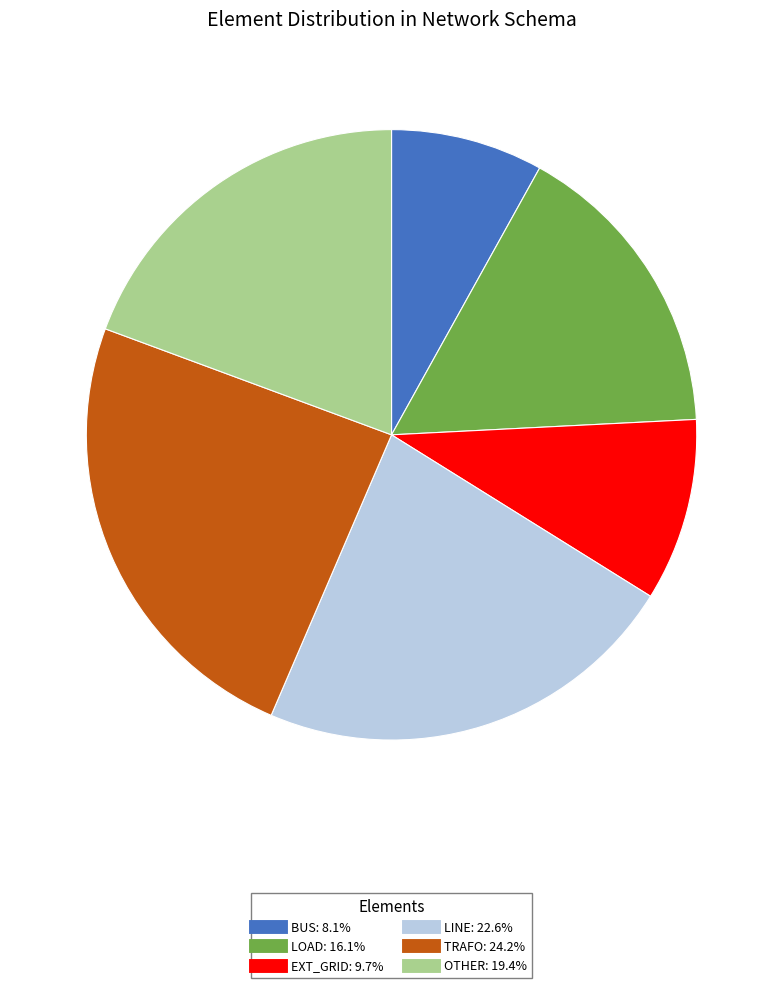

Does any single category account for the majority?

No